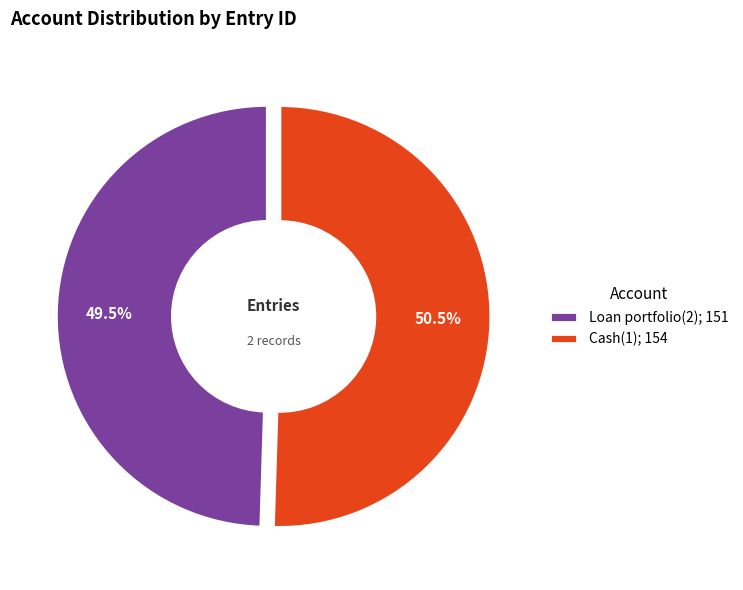

Approximately how many times larger is the value at Cash(1) compared to Loan portfolio(2)?

1.0